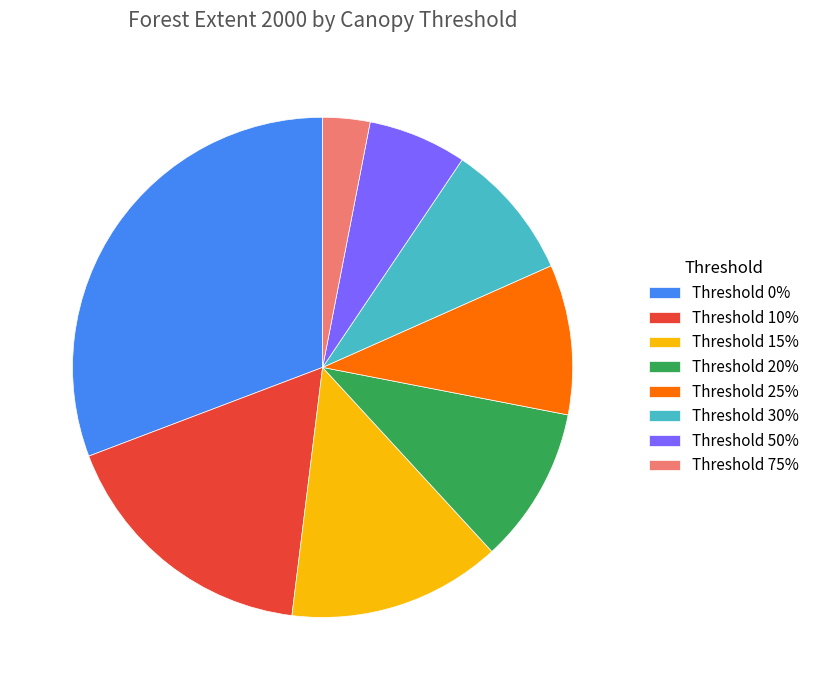

Is it true that Threshold 20% is 10% of the pie?

True